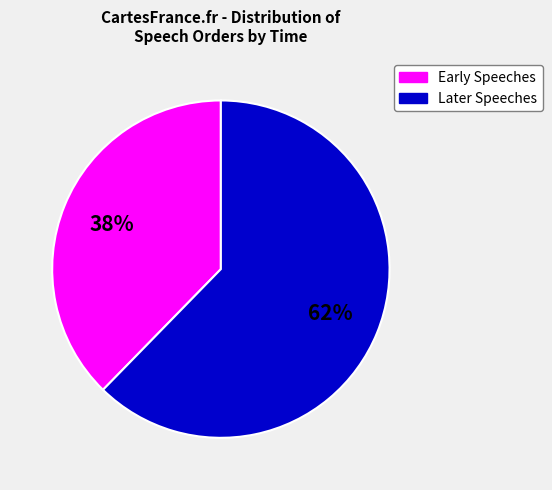

To the nearest percent, what is the average slice percentage?

50%